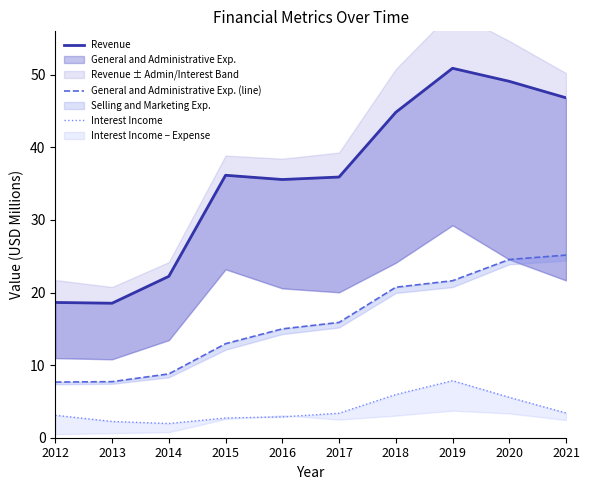

True or false: Revenue has a value of 57.7 at 2015.

False